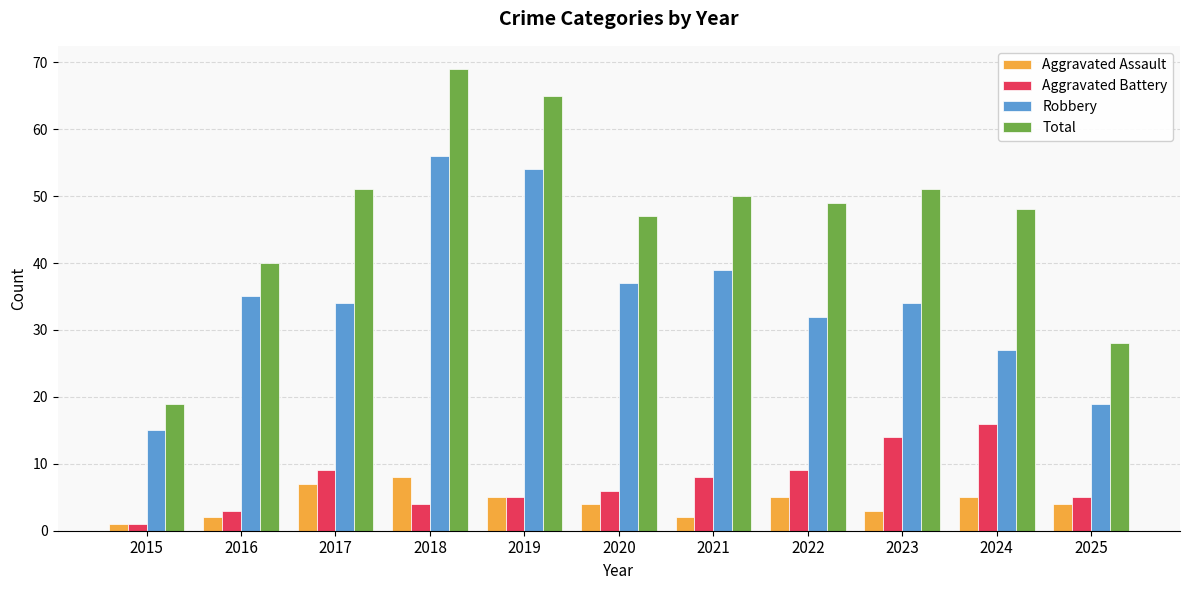

What is the sum of the Aggravated Battery values at 2021 and 2018?

12